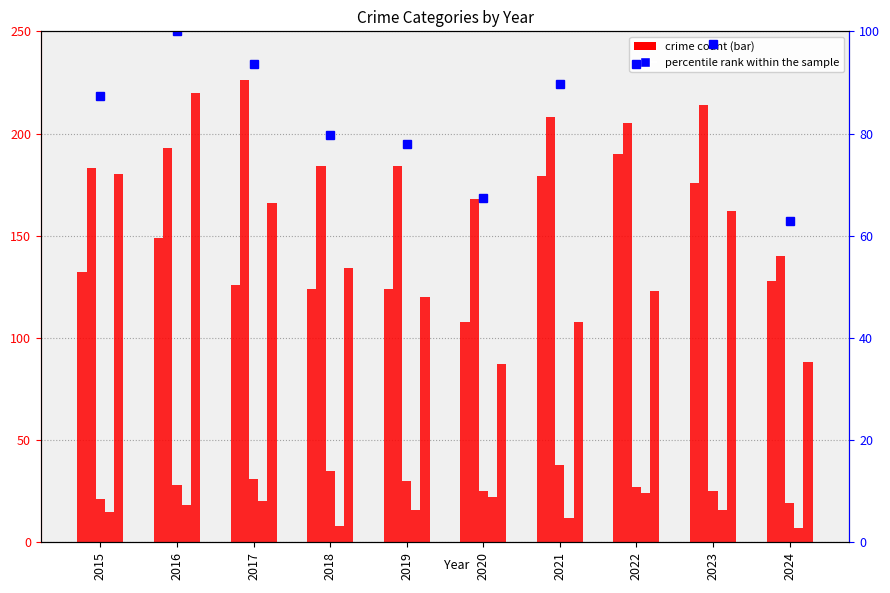

Which category has the lowest value in the Aggravated Assault series?

2020